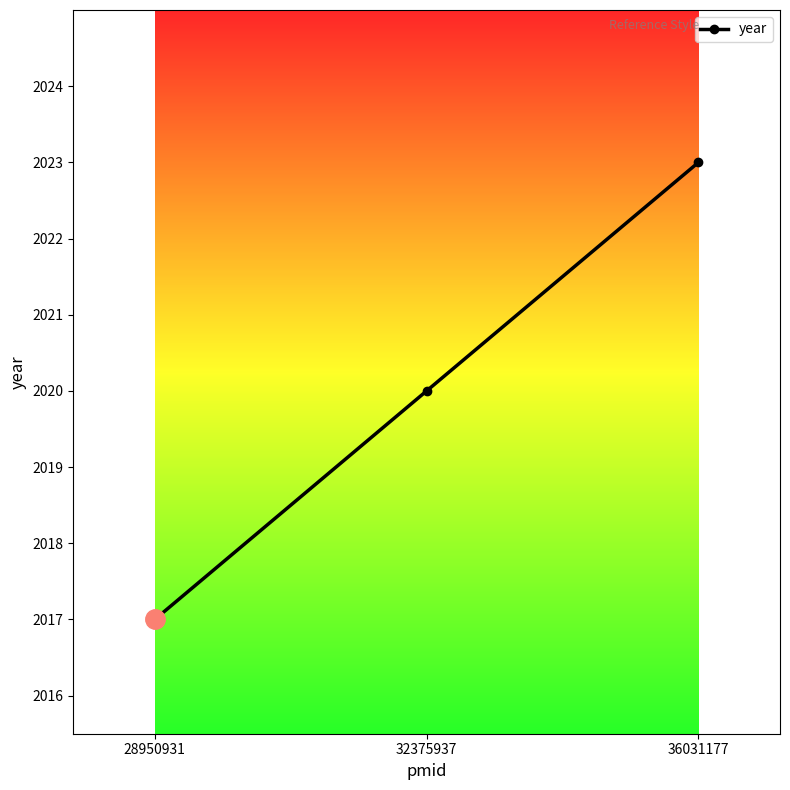

What is the value of the 3rd point from the left?

2023